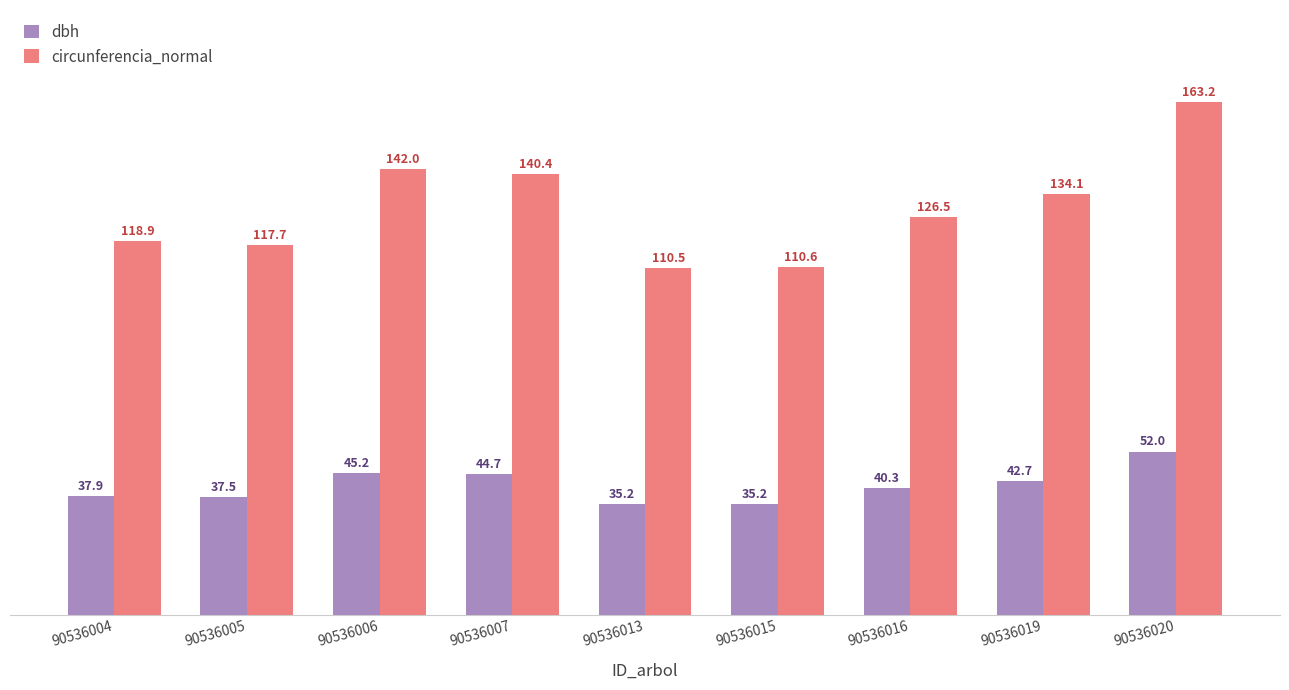

Does the chart contain stacked bars?

No